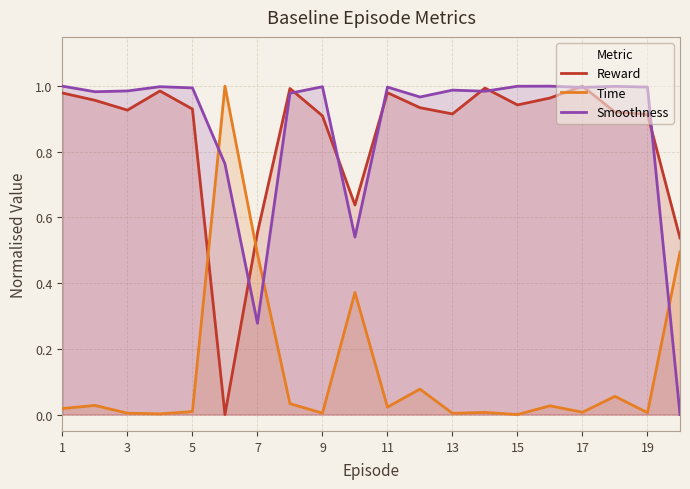

The Smoothness series shows 1.0 at 1. True or false?

True